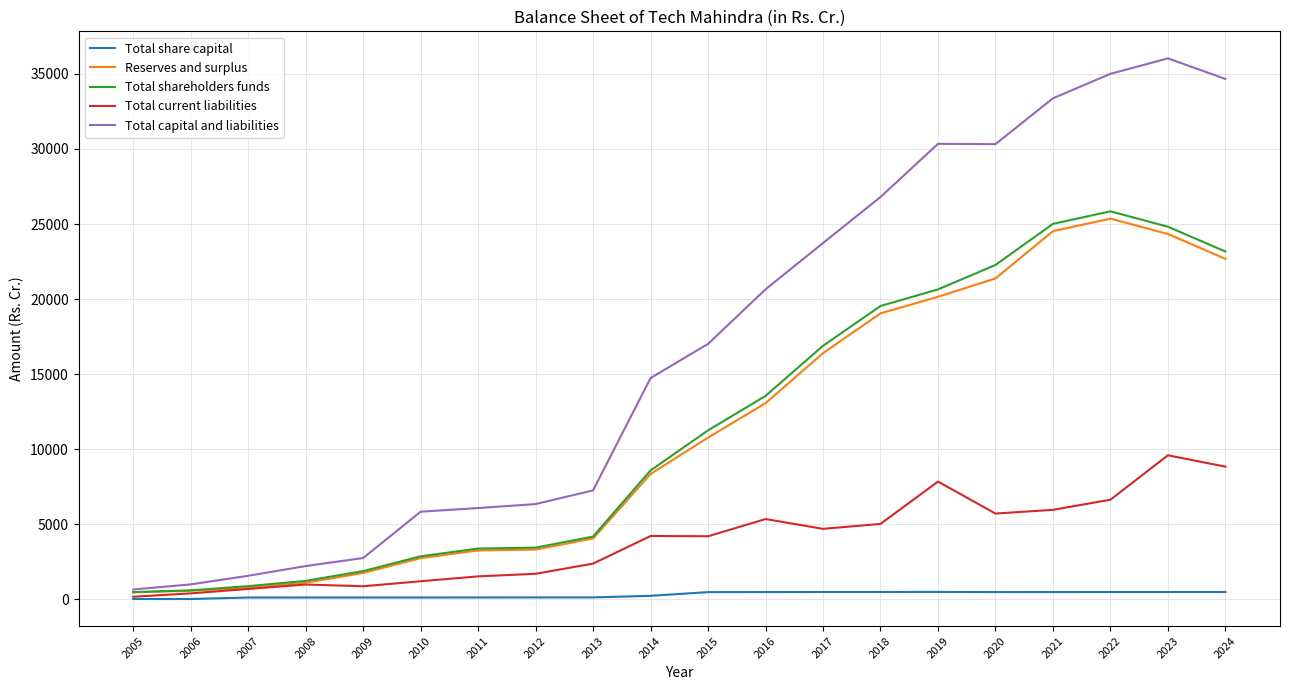

Which series has the largest total across all categories?

Total capital and liabilities